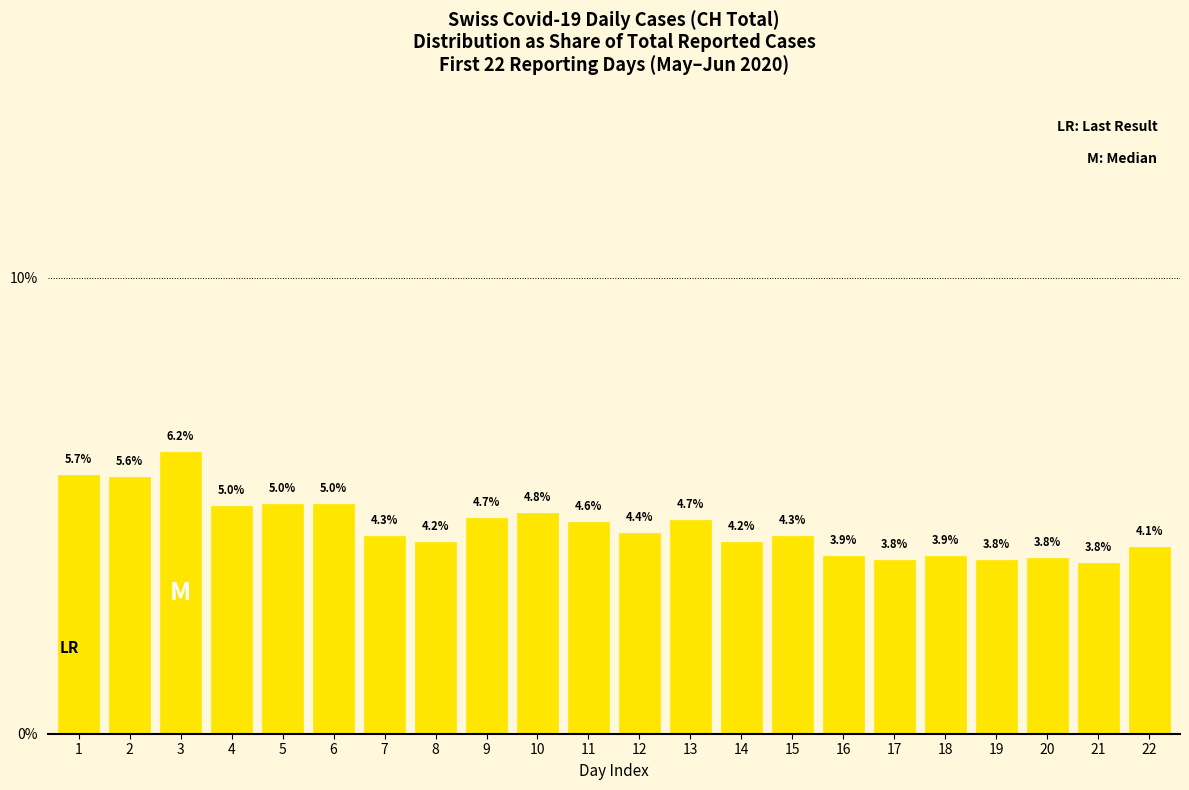

What is the greatest value displayed?

6.2